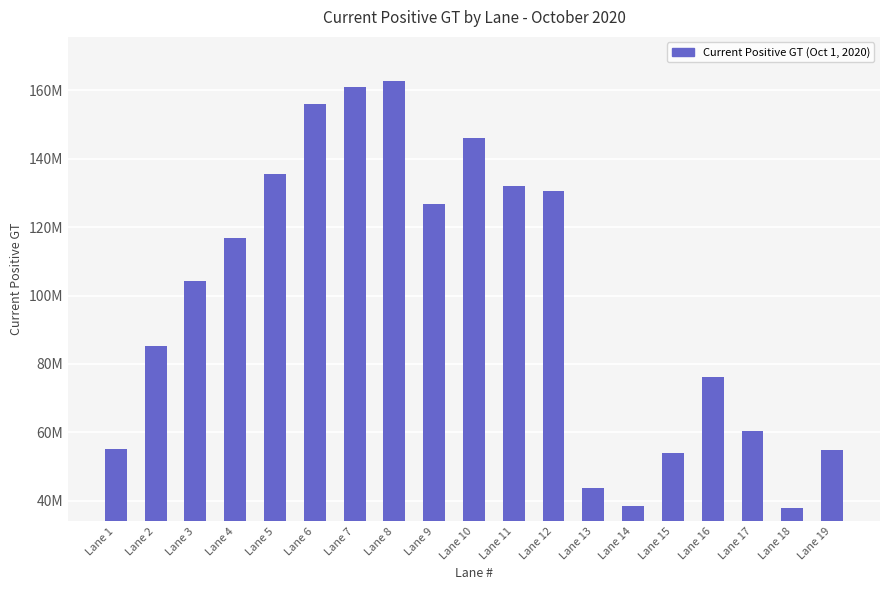

The chart shows a value of 131887416.2 at Lane 11. True or false?

True